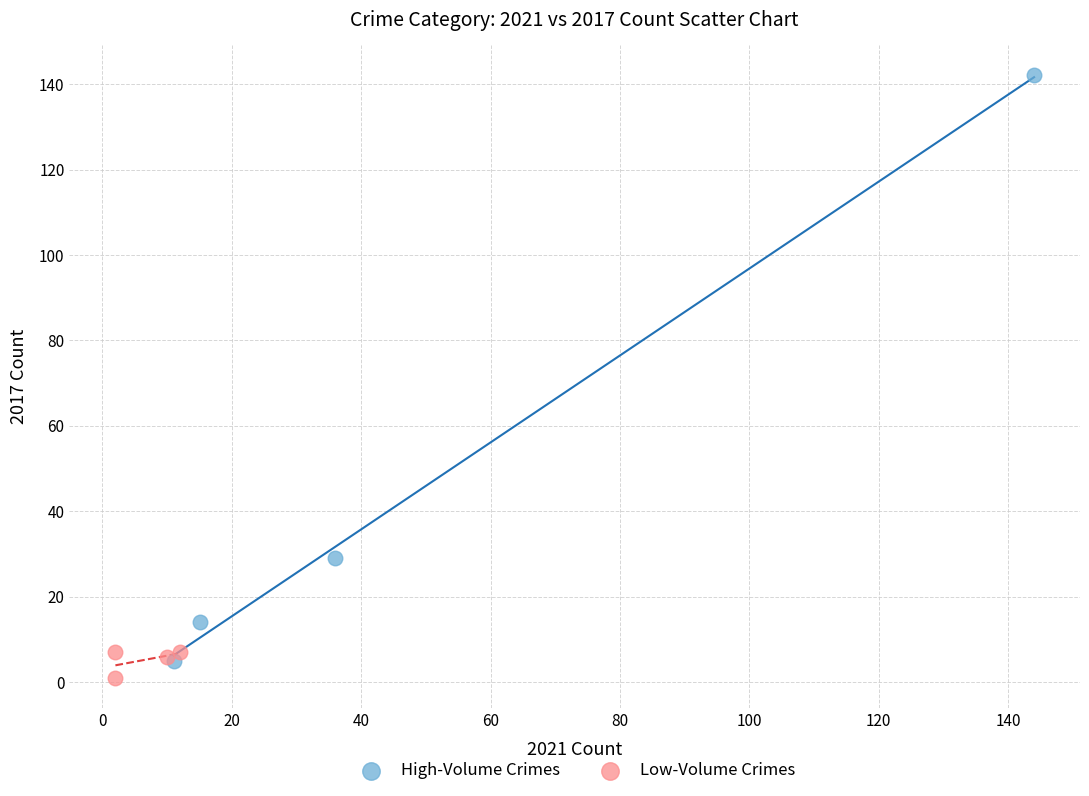

Which series reaches the maximum Y coordinate?

High-Volume Crimes